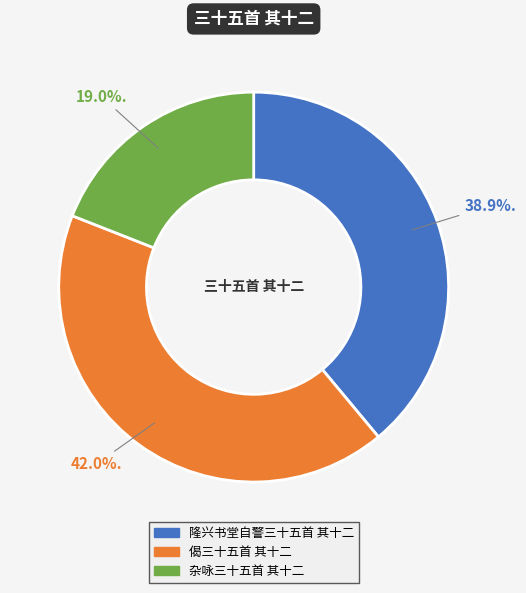

Rank the categories by value from highest to lowest.

偈三十五首 其十二, 隆兴书堂自警三十五首 其十二, 杂咏三十五首 其十二